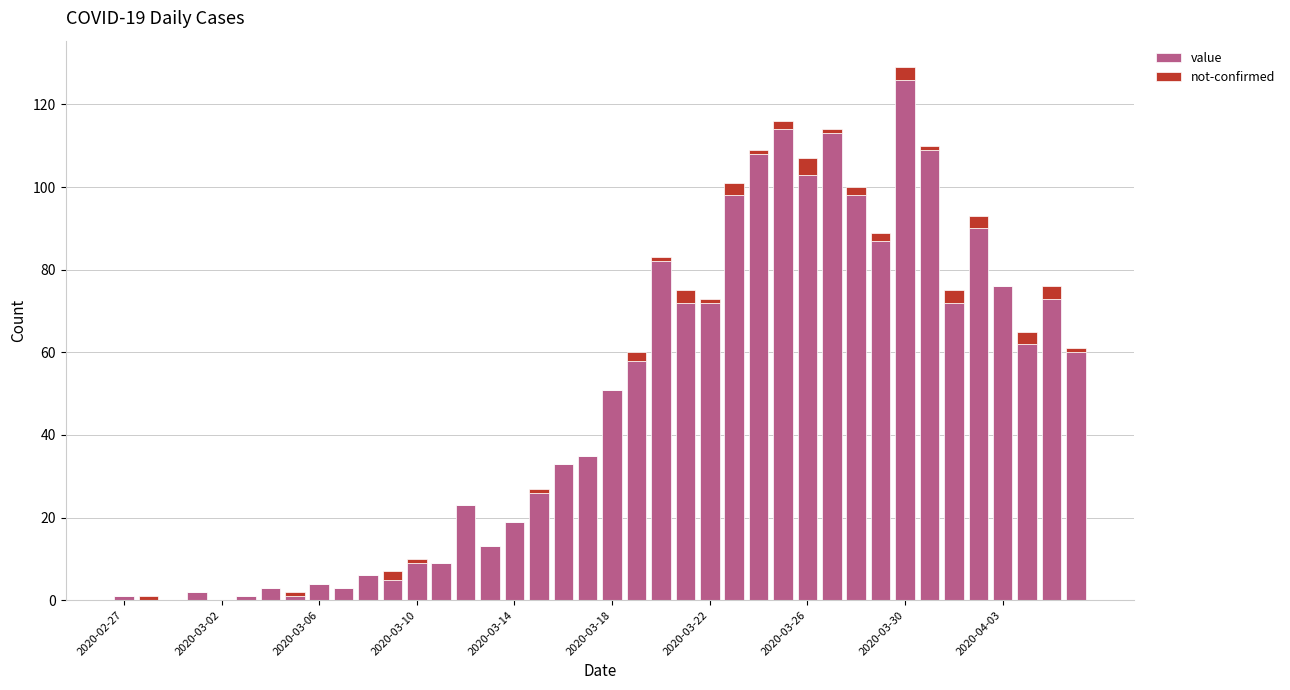

Are the bars grouped side by side (vs. stacked)?

No